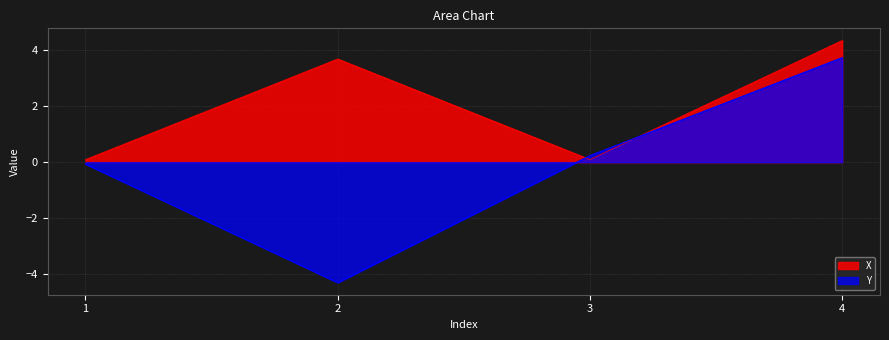

At 2, list the series in order from smallest to largest.

Y, X